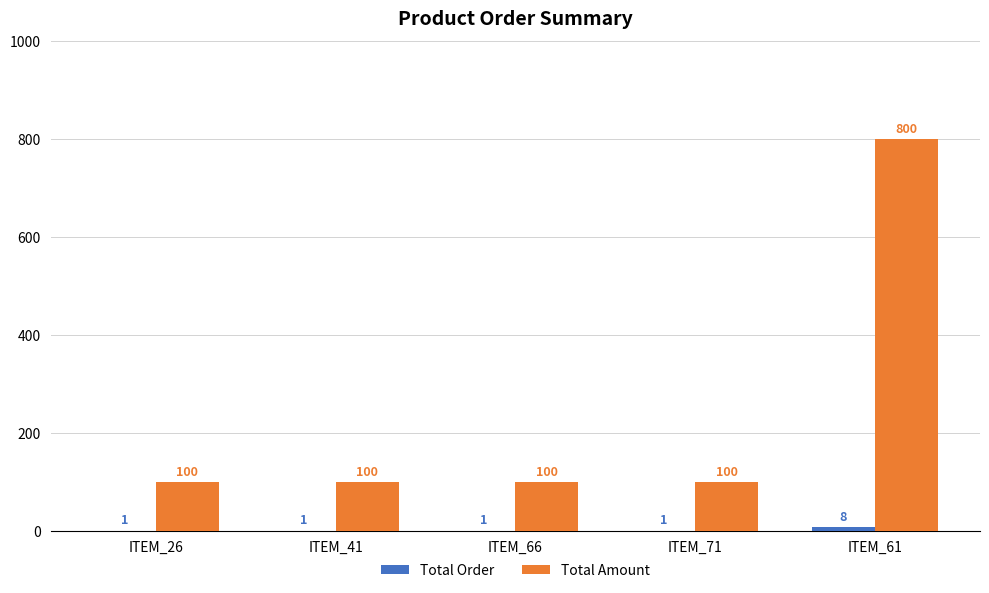

What is the total value across all series at ITEM_41?

101